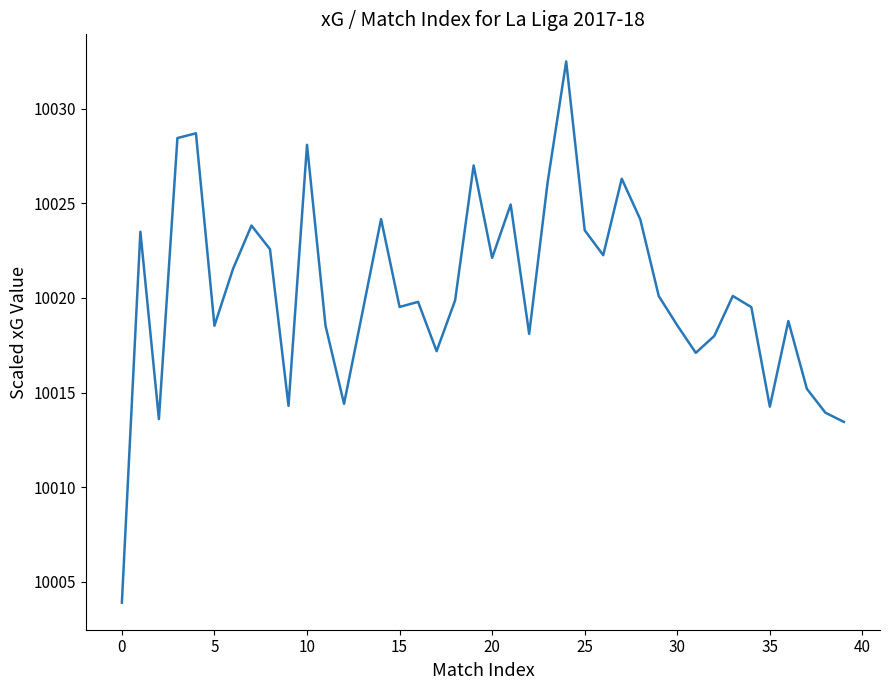

What is the maximum value shown in the chart?

10032.5